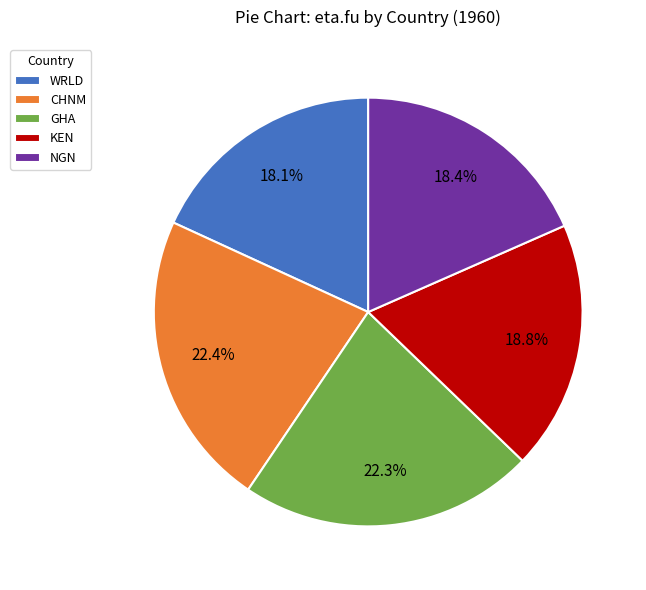

What portion of the pie excludes NGN?

81.6%